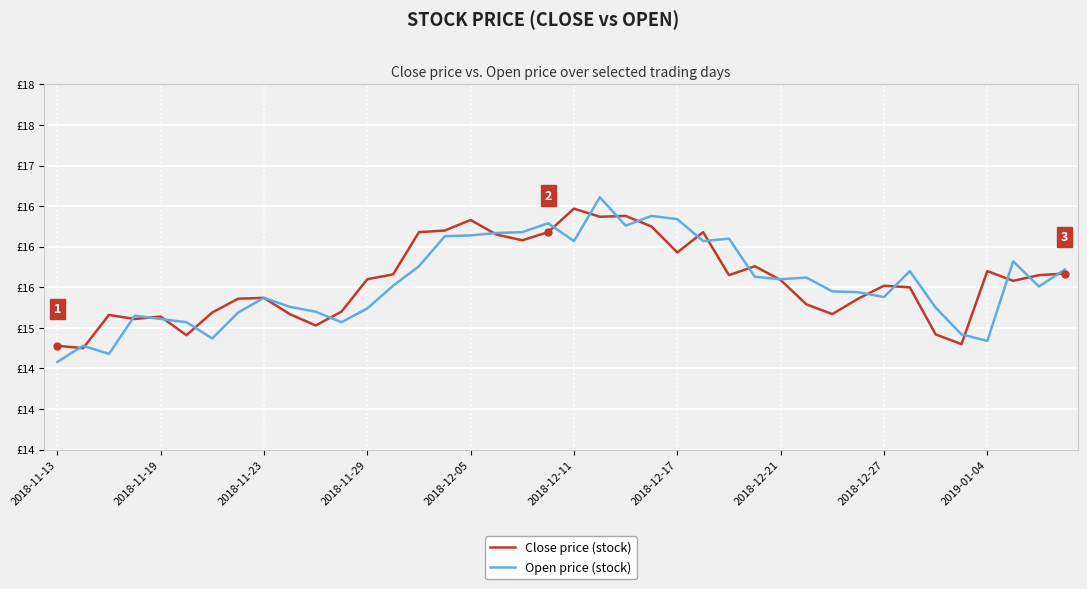

What are all the series names shown in the legend?

Close price (stock), Open price (stock)